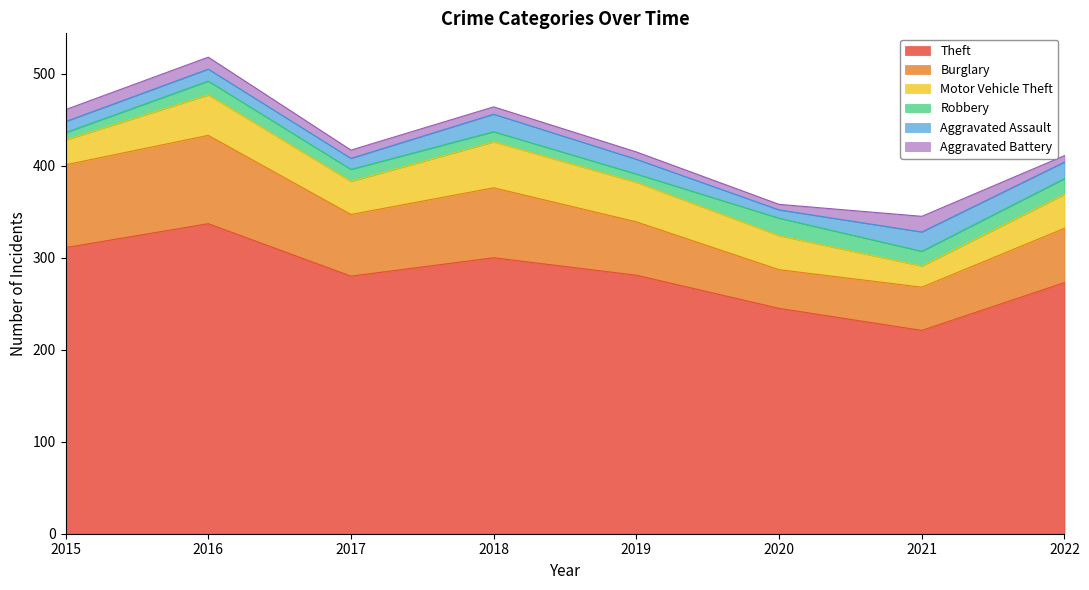

Which series has the widest spread of values?

Theft